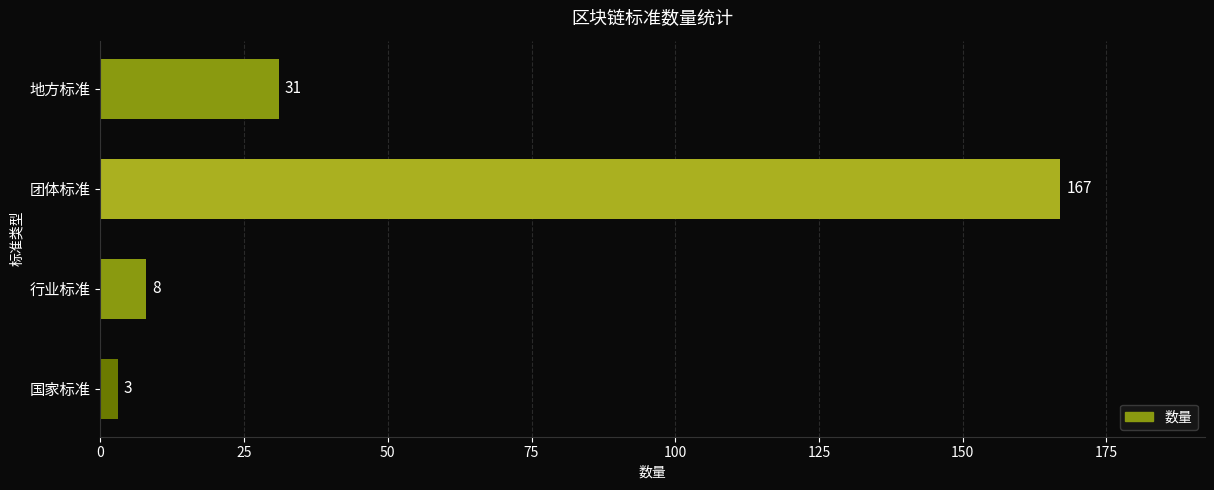

Reading bottom to top, list all the values displayed in this chart.

3	8	167	31